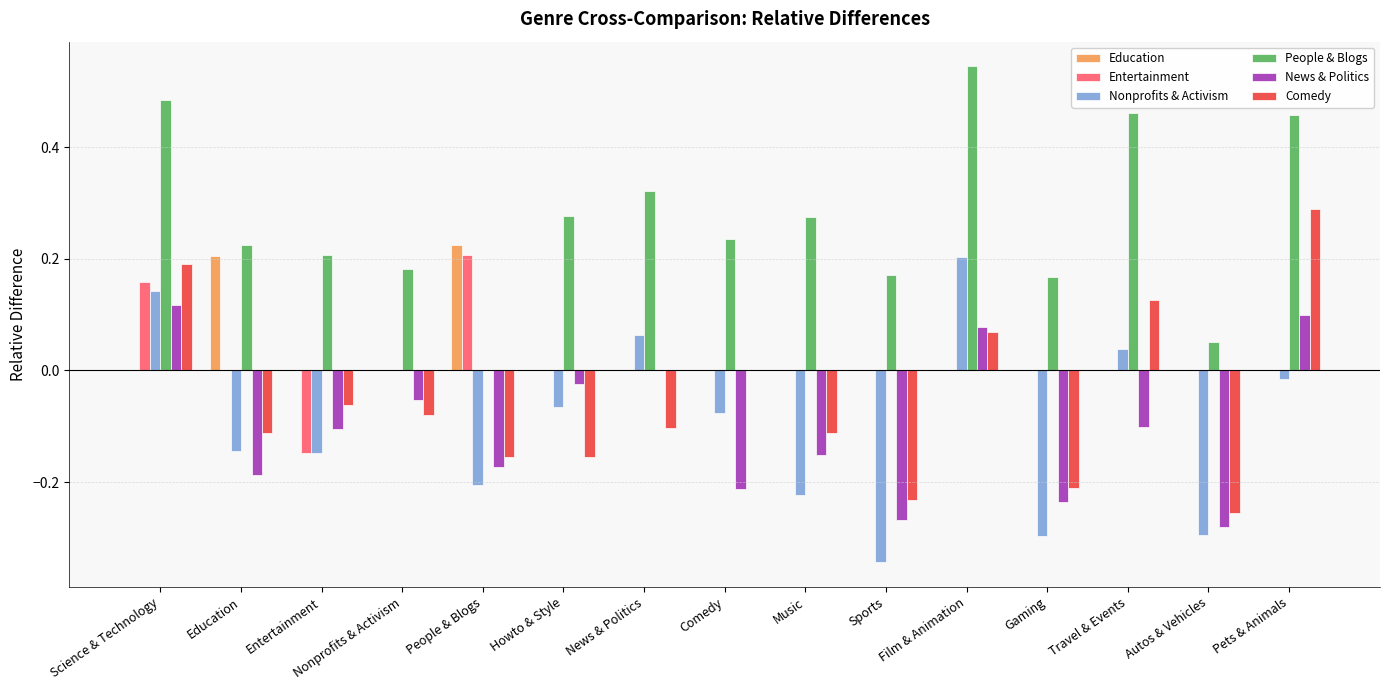

The value of Education at Comedy is 0.0. True or false?

True